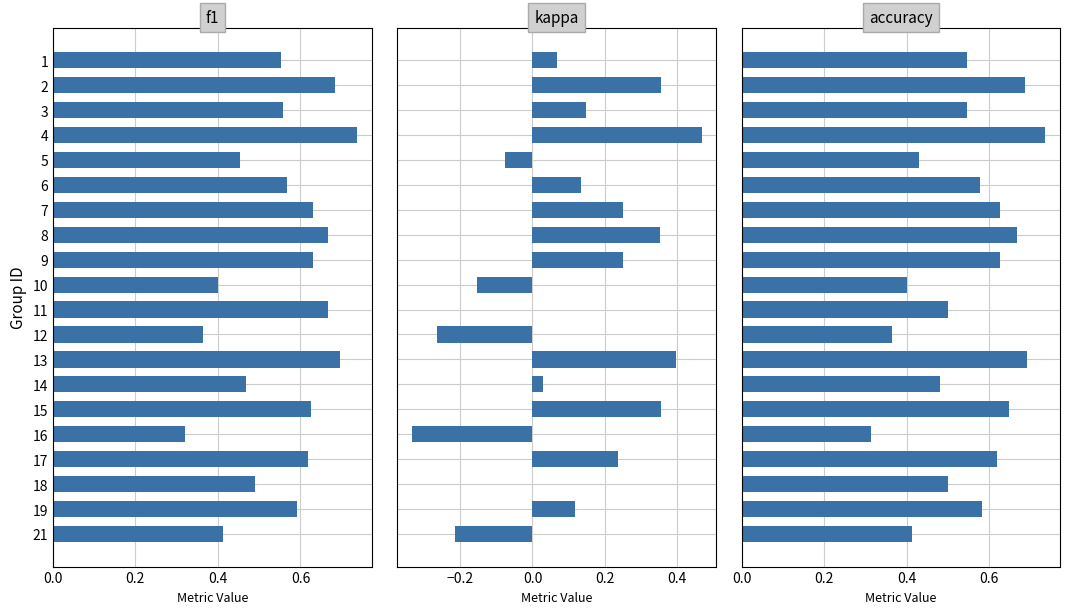

What is the sum of all accuracy values?

10.9